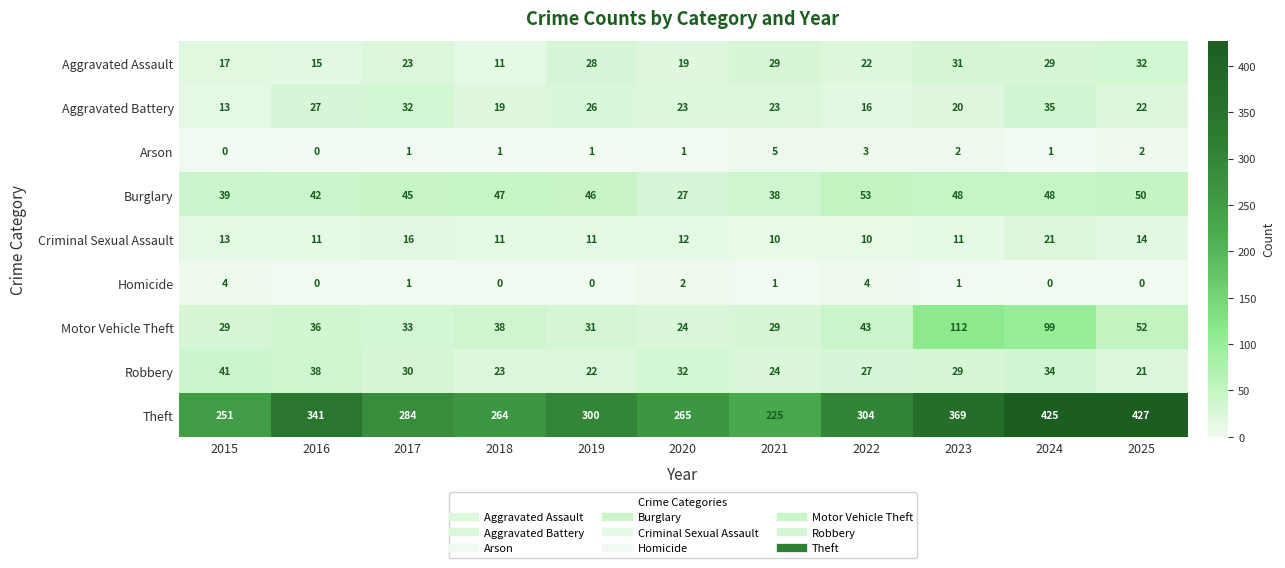

True or false: Aggravated Battery has a value of 35 at 2024.

True